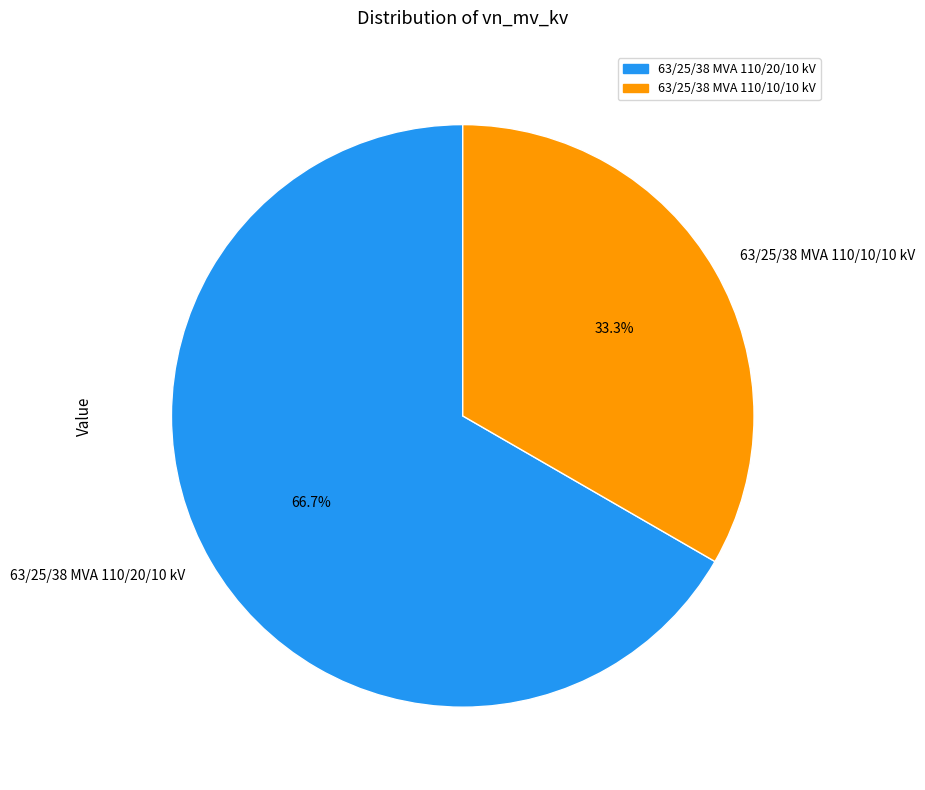

What percentage is the 63/25/38 MVA 110/10/10 kV slice, to the nearest percent?

33%